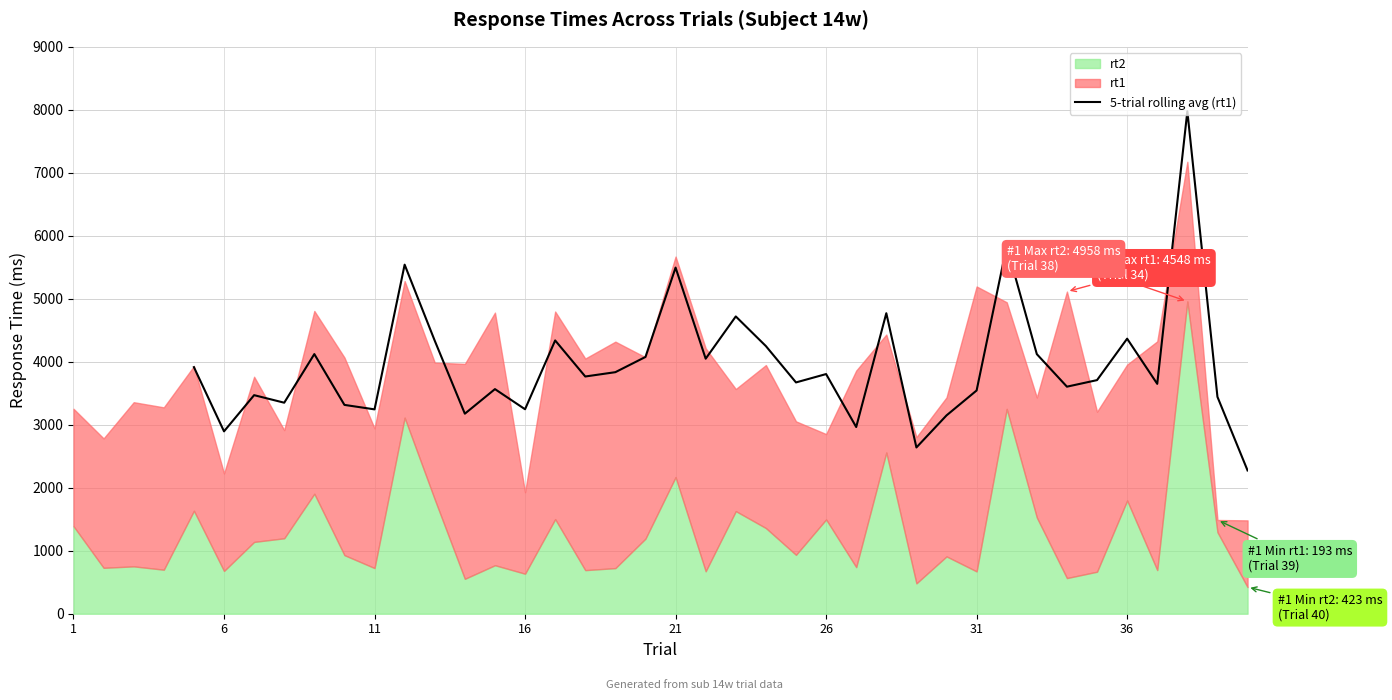

The value of 5-trial rolling avg (rt1) at 36 is 6124.5. True or false?

False